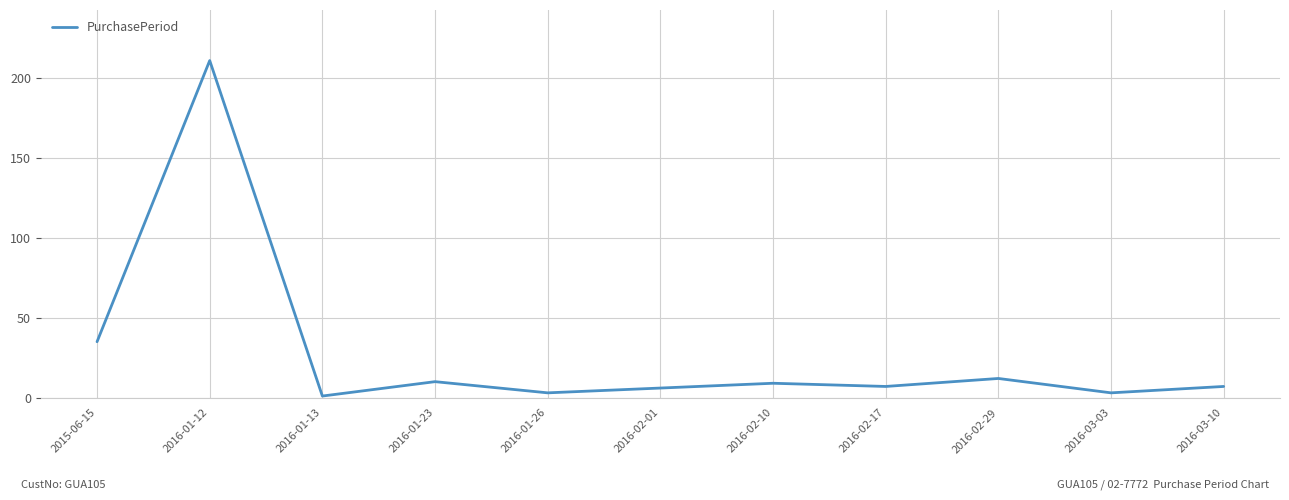

What is the difference between the maximum and minimum values?

210